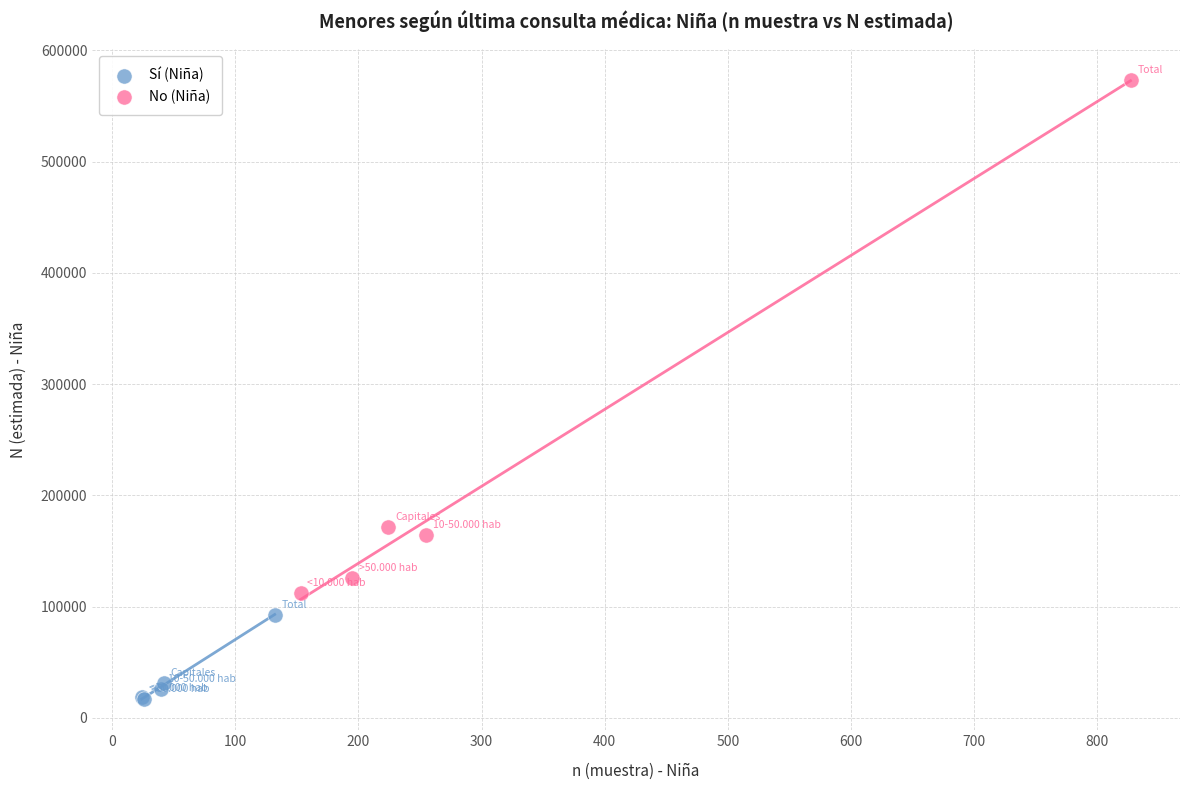

Which series contains the highest Y value?

No (Niña)